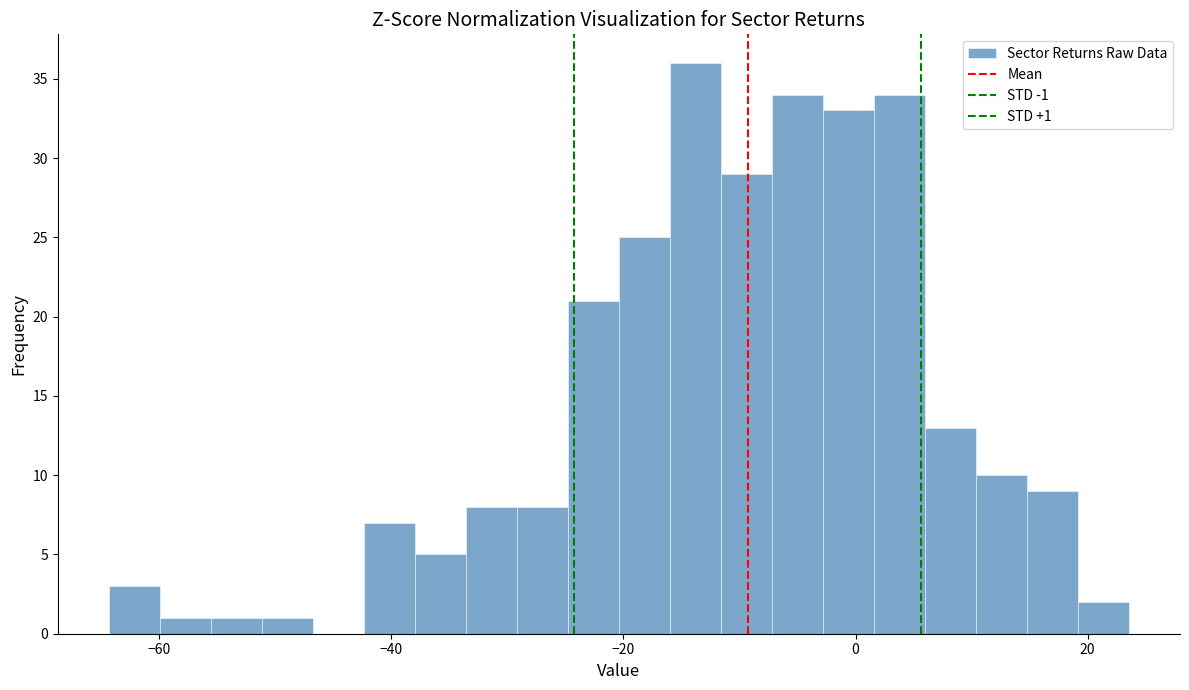

Around what value on the x-axis is the tallest bar? Give the approximate position of its centre, as read against the axis.

-14